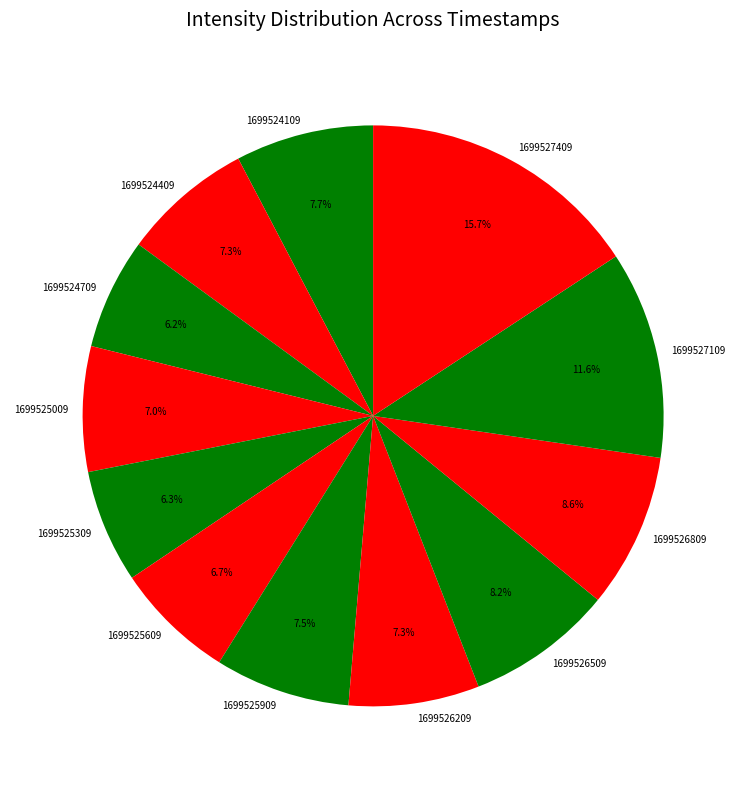

Is there any slice that represents more than half of the pie?

No